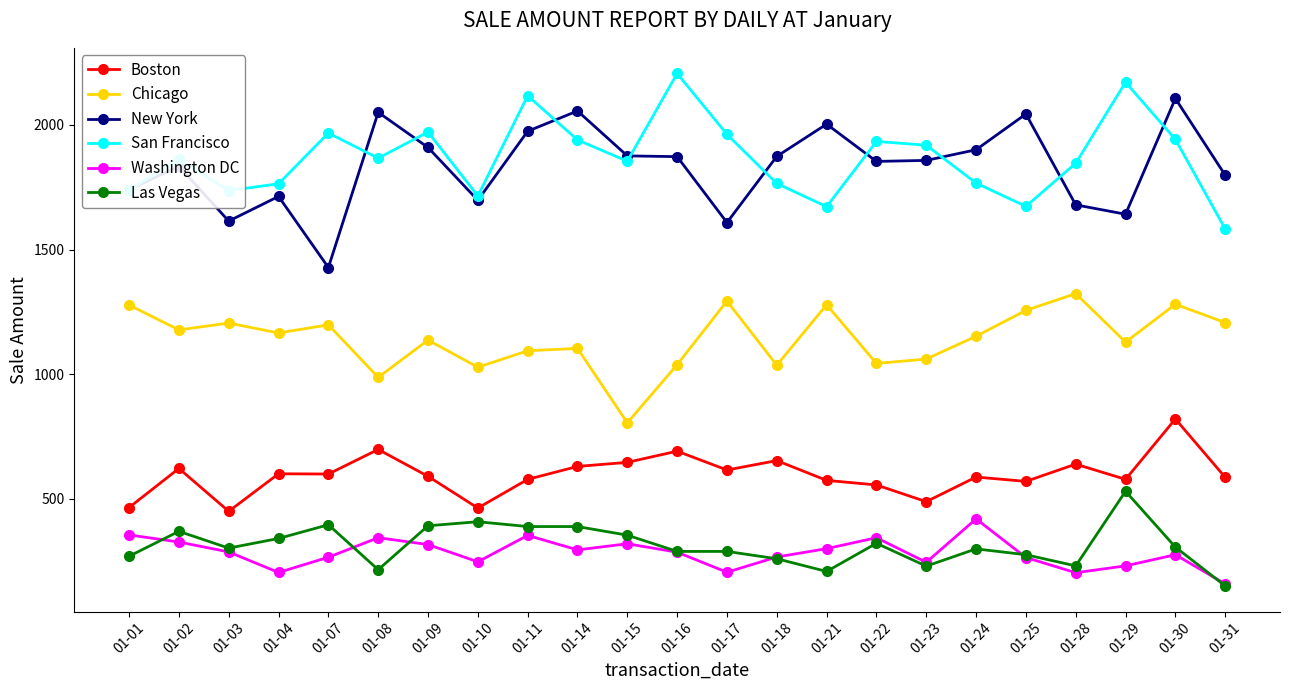

The value of New York at 01-09 is 1909.3. True or false?

True